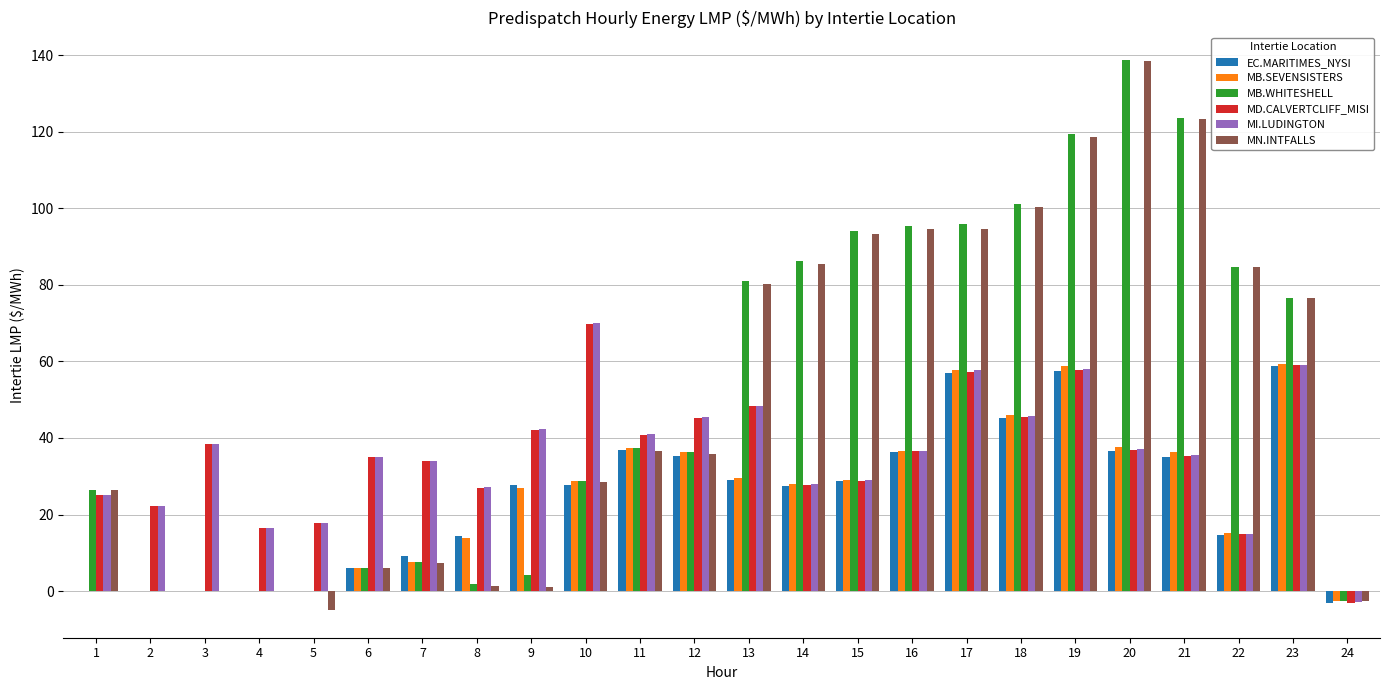

Is the value of MN.INTFALLS at 19 greater than the value of MB.SEVENSISTERS at 13?

Yes